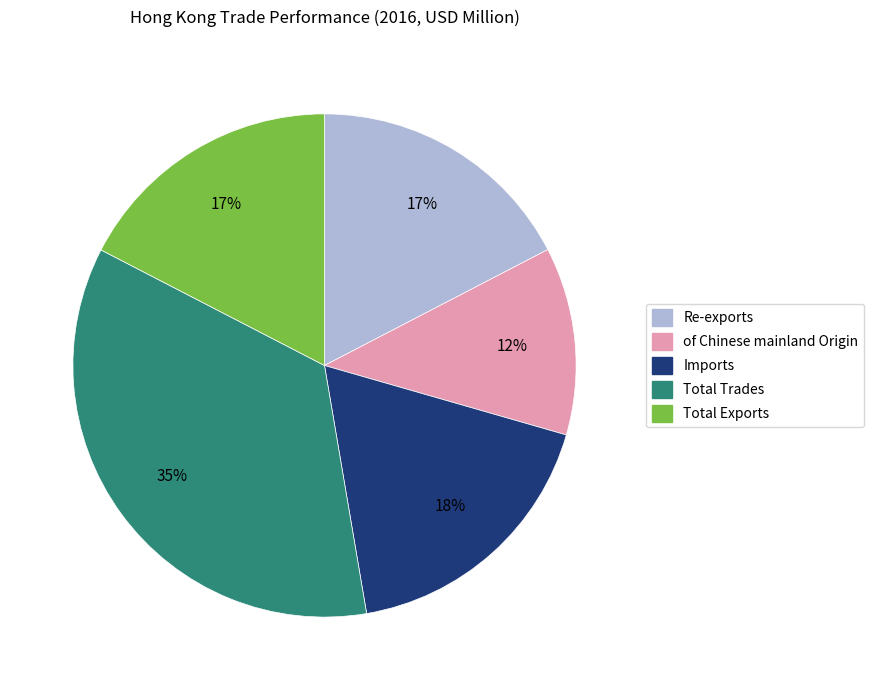

What is the largest slice in the pie chart?

Total Trades